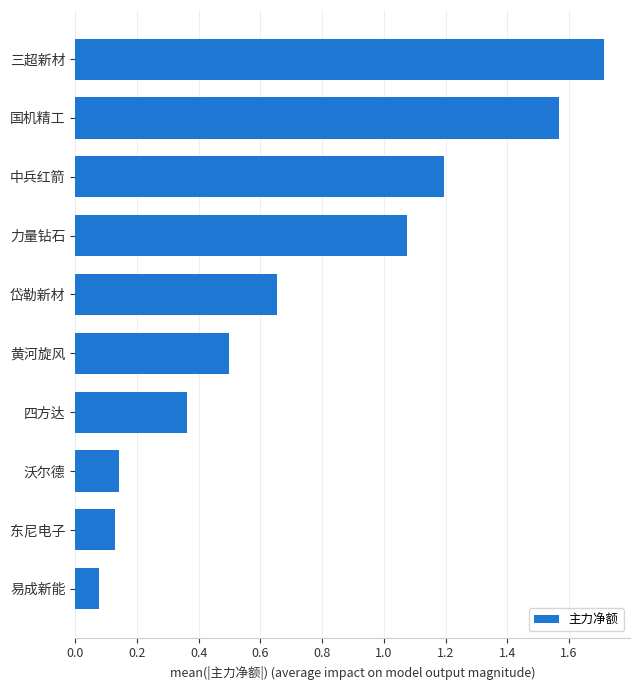

Where is the data nearest to the value 0?

易成新能